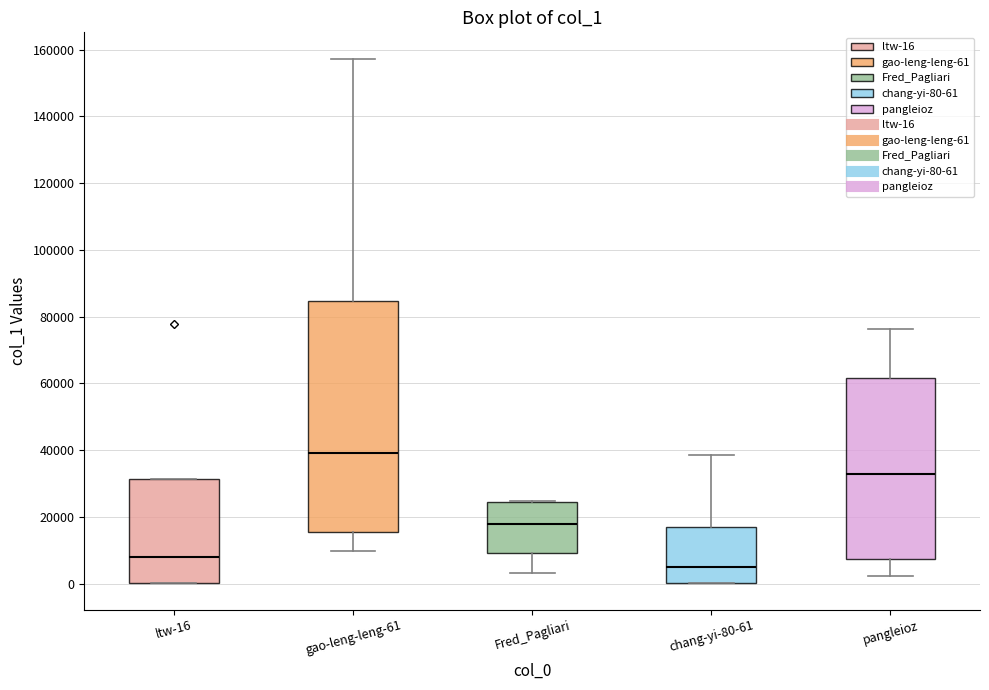

Which box has the highest median line?

gao-leng-leng-61